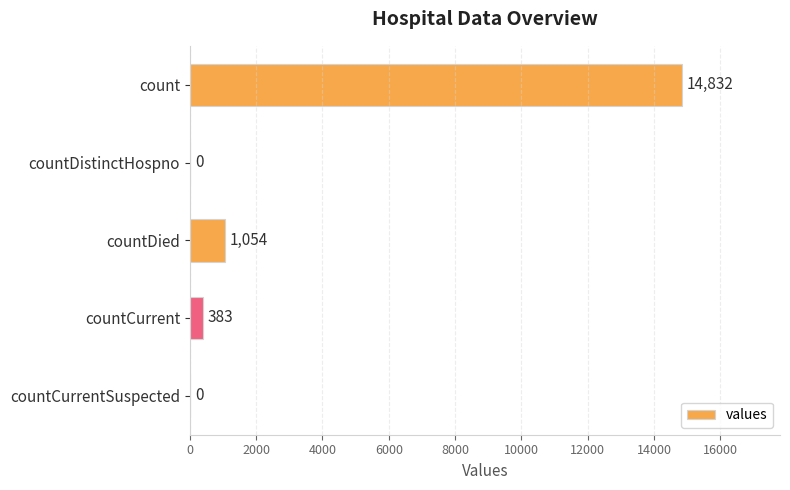

Does the chart contain stacked bars?

No